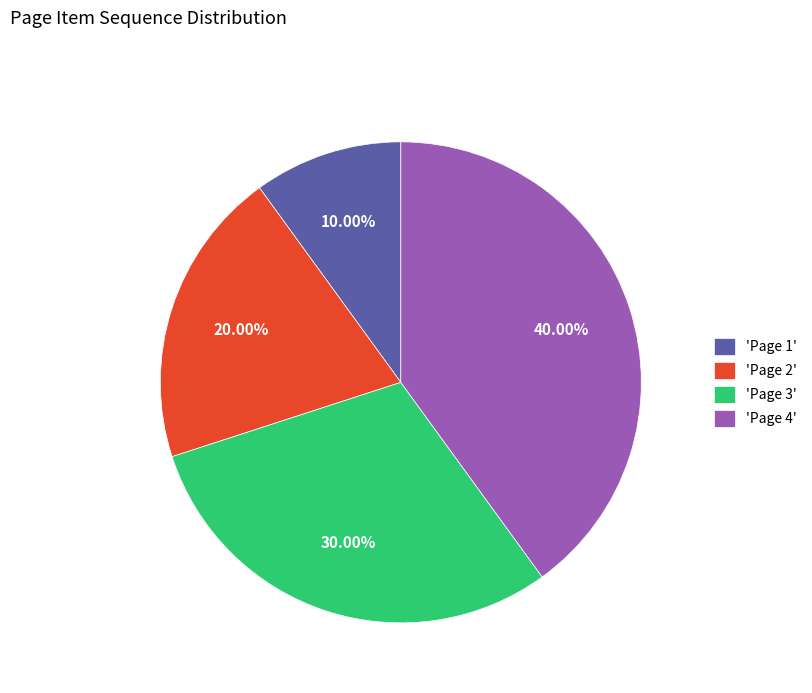

Do 'Page 3' and 'Page 1' together represent more than half of the pie?

No